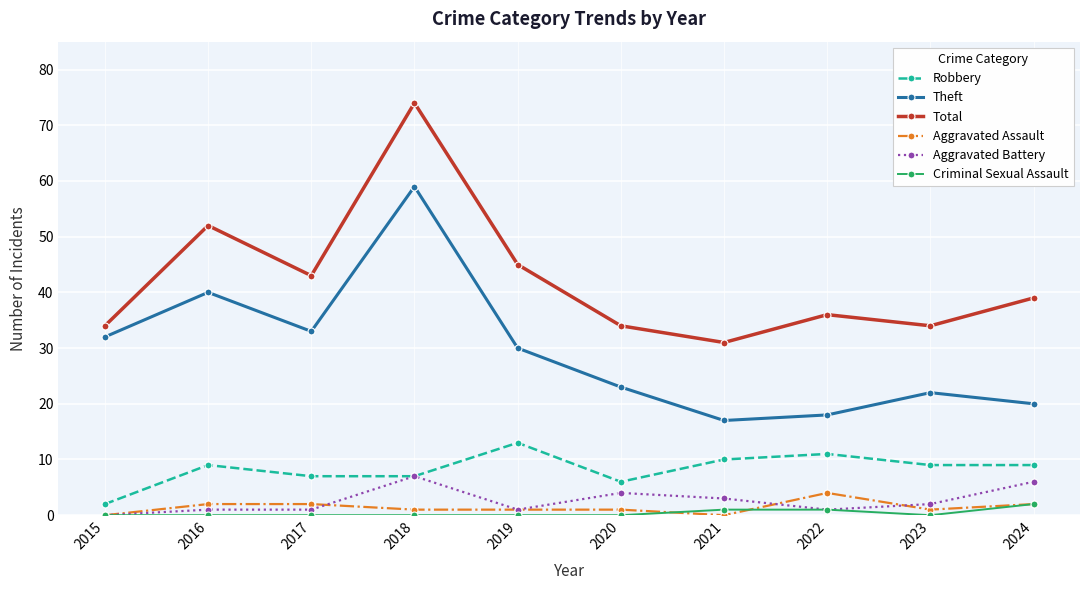

In Robbery, how many points are higher than both neighbors (excluding endpoints)?

3